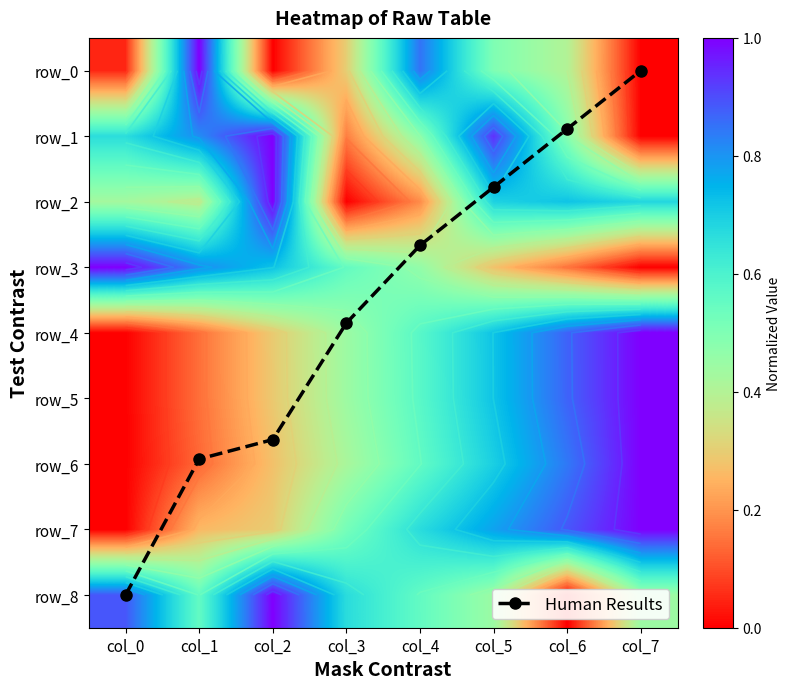

Reading left to right, list all the values displayed in this chart.

Human Results: col_0=8.0	col_1=5.9	col_2=5.6	col_3=3.9	col_4=2.7	col_5=1.8	col_6=0.9	col_7=0.0
row_0: col_0=0.1	col_1=1.0	col_2=0.0	col_3=0.3	col_4=0.8	col_5=0.5	col_6=0.4	col_7=0.0
row_1: col_0=0.7	col_1=0.8	col_2=1.0	col_3=0.2	col_4=0.5	col_5=0.9	col_6=0.5	col_7=0.0
row_2: col_0=0.4	col_1=0.4	col_2=1.0	col_3=0.0	col_4=0.2	col_5=0.7	col_6=0.7	col_7=0.7
row_3: col_0=1.0	col_1=0.8	col_2=0.7	col_3=0.6	col_4=0.5	col_5=0.3	col_6=0.2	col_7=0.0
row_4: col_0=0.0	col_1=0.1	col_2=0.3	col_3=0.4	col_4=0.6	col_5=0.7	col_6=0.9	col_7=1.0
row_5: col_0=0.0	col_1=0.1	col_2=0.3	col_3=0.4	col_4=0.6	col_5=0.7	col_6=0.9	col_7=1.0
row_6: col_0=0.0	col_1=0.1	col_2=0.3	col_3=0.4	col_4=0.6	col_5=0.7	col_6=0.8	col_7=1.0
row_7: col_0=0.0	col_1=0.3	col_2=0.3	col_3=0.5	col_4=0.7	col_5=0.8	col_6=0.9	col_7=1.0
row_8: col_0=0.9	col_1=0.6	col_2=1.0	col_3=0.7	col_4=0.6	col_5=0.4	col_6=0.0	col_7=0.4